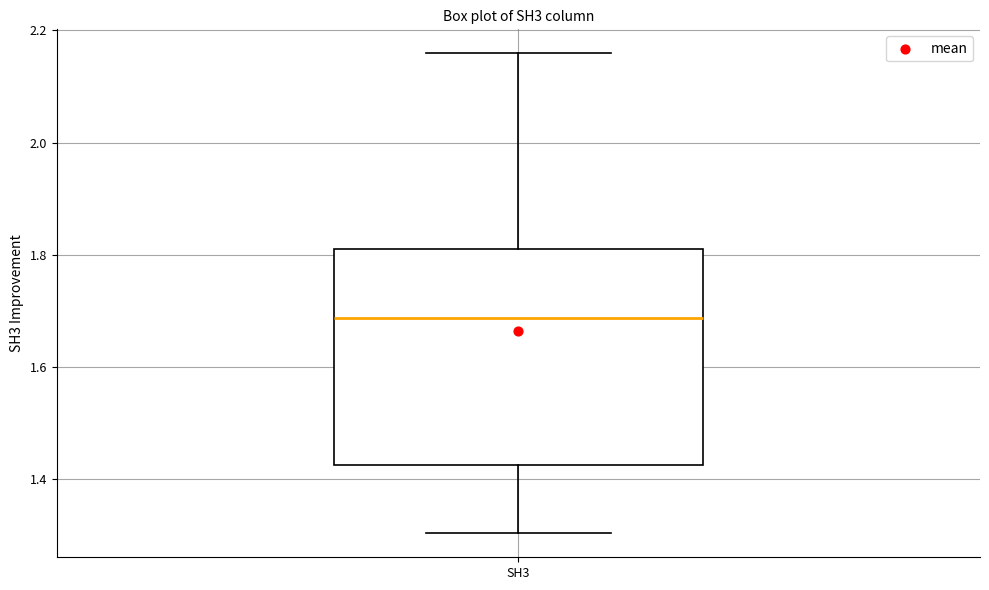

Transcribe this box plot: give where the median line is, the range the box spans, and where the two whiskers end, as read against the y-axis. The values are not printed on the chart, so give them approximately, as read against the axis.

median 1.68, box 1.42 to 1.80, whiskers 1.30 to 2.16